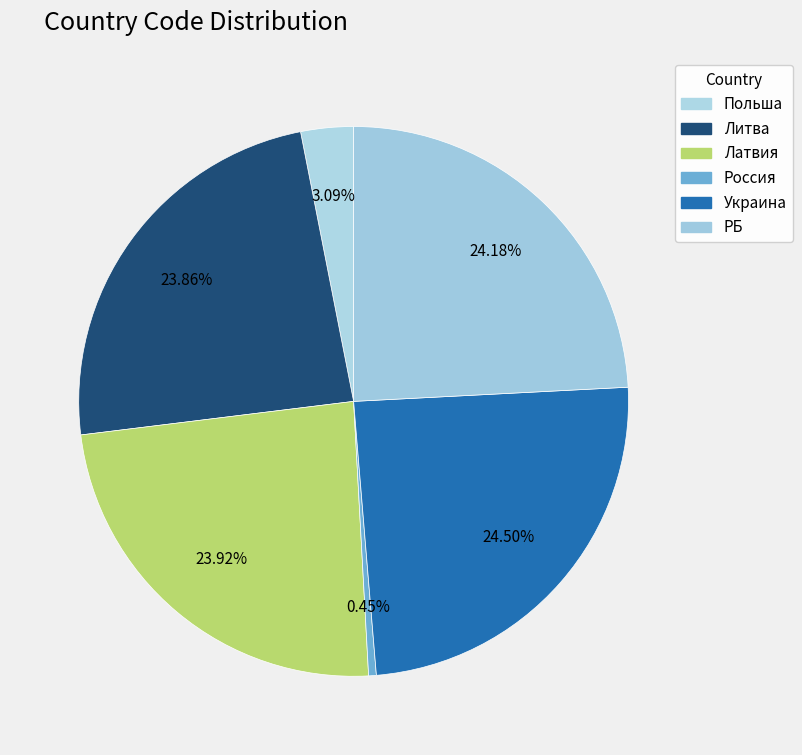

True or false: Украина accounts for 31% of the total.

False